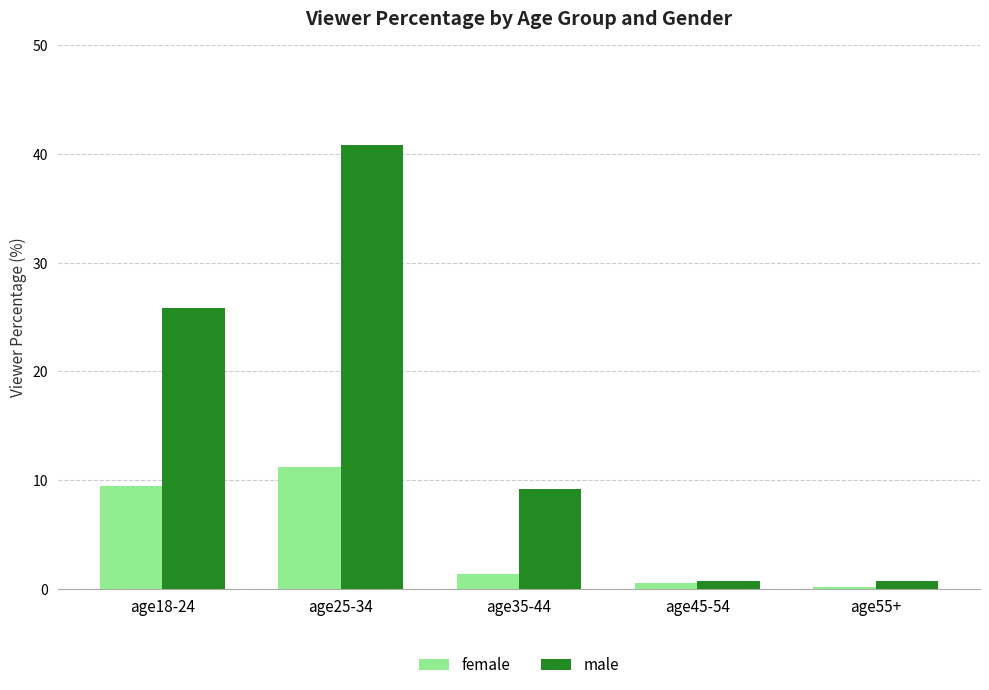

Are the bars grouped side by side (vs. stacked)?

Yes